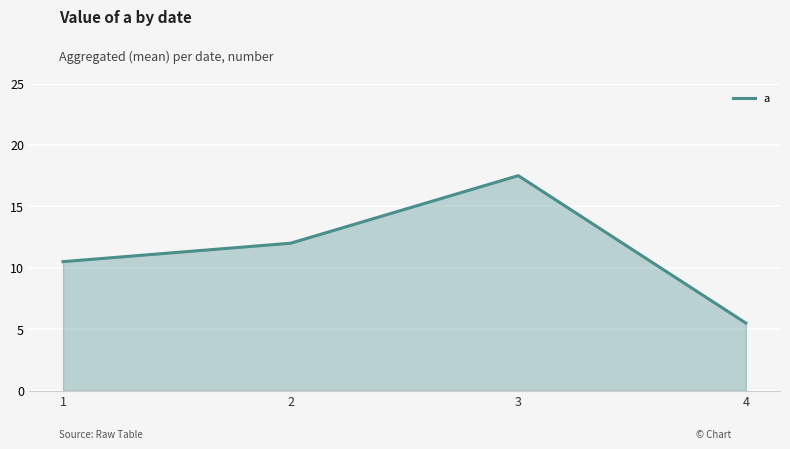

Reading left to right, what are all the values shown in this chart?

1=10.5	2=12.0	3=17.5	4=5.5